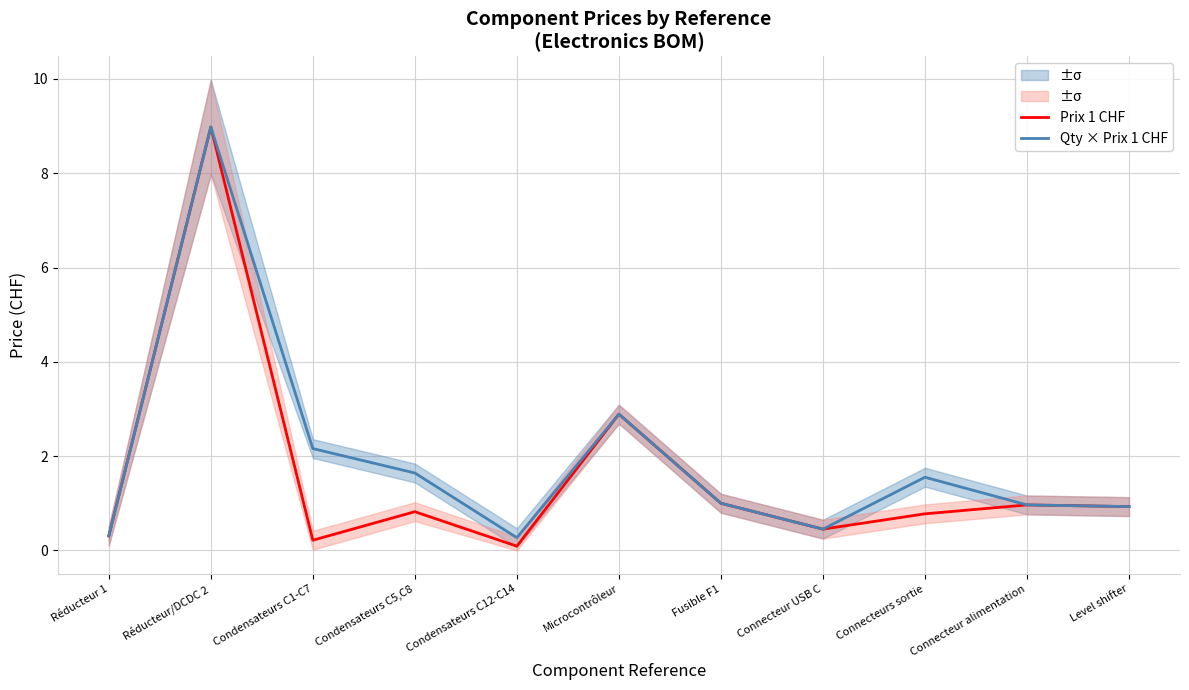

The Qty × Prix 1 CHF series shows 5.1 at Réducteur/DCDC 2. True or false?

False